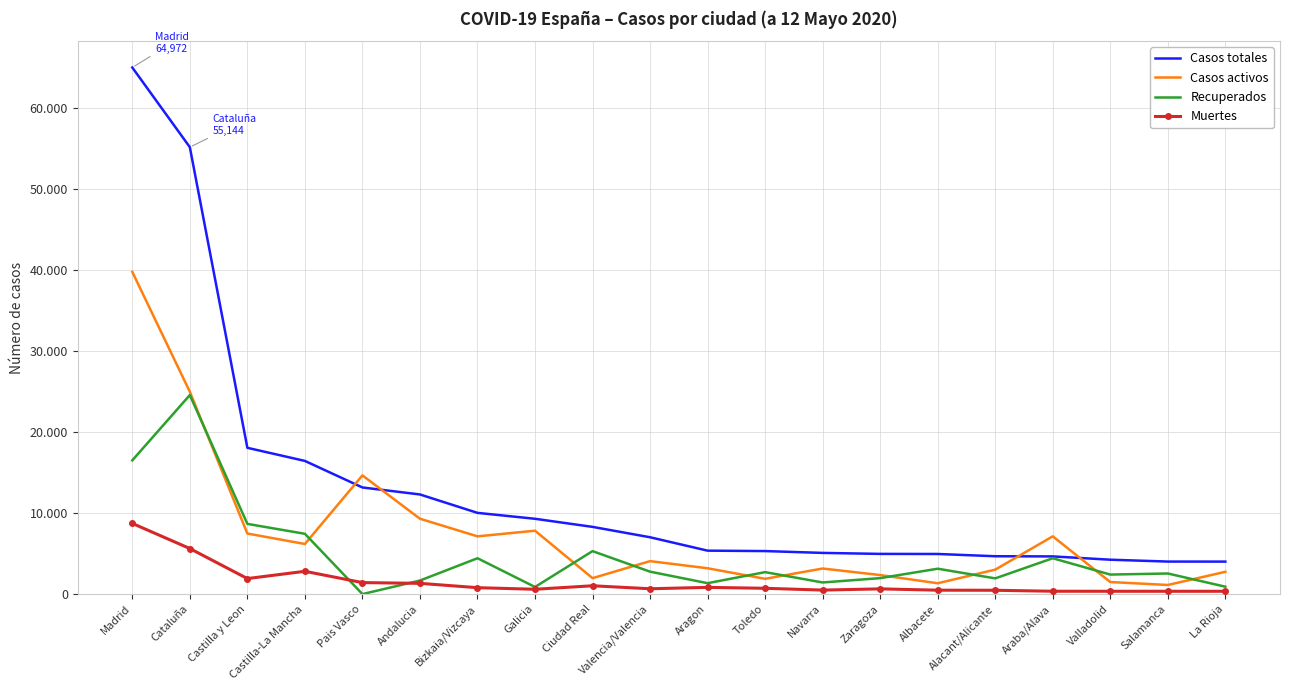

List the series in order of their peak value, lowest first.

Muertes, Recuperados, Casos activos, Casos totales